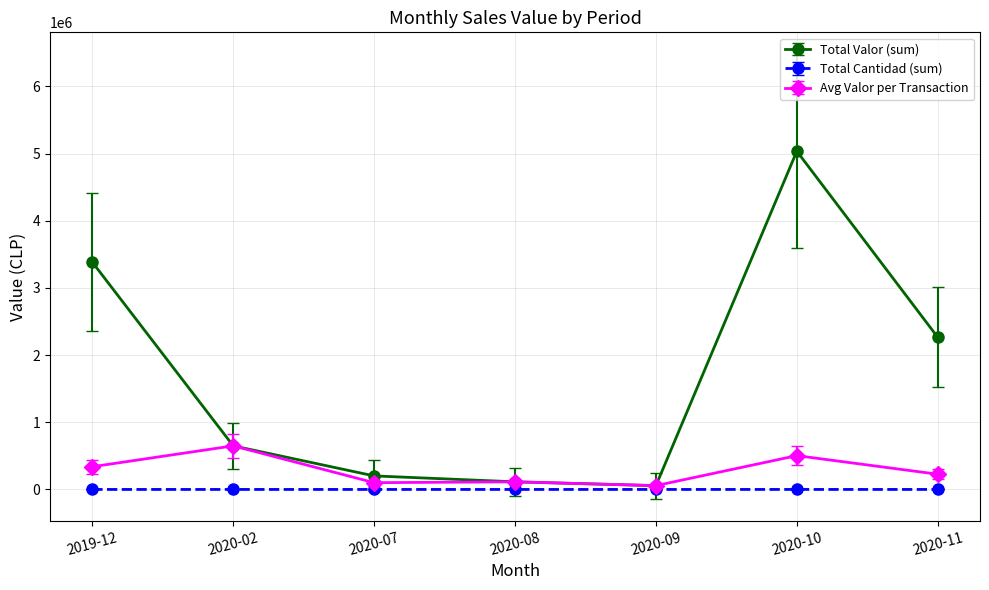

What is the highest value of the Total Valor (sum) series?

5036010